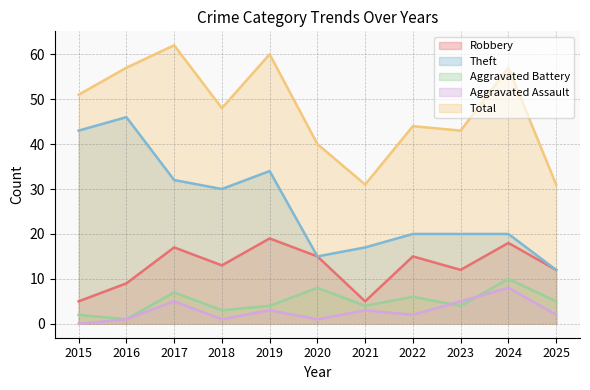

What is the difference between the highest and lowest values at 2018?

47